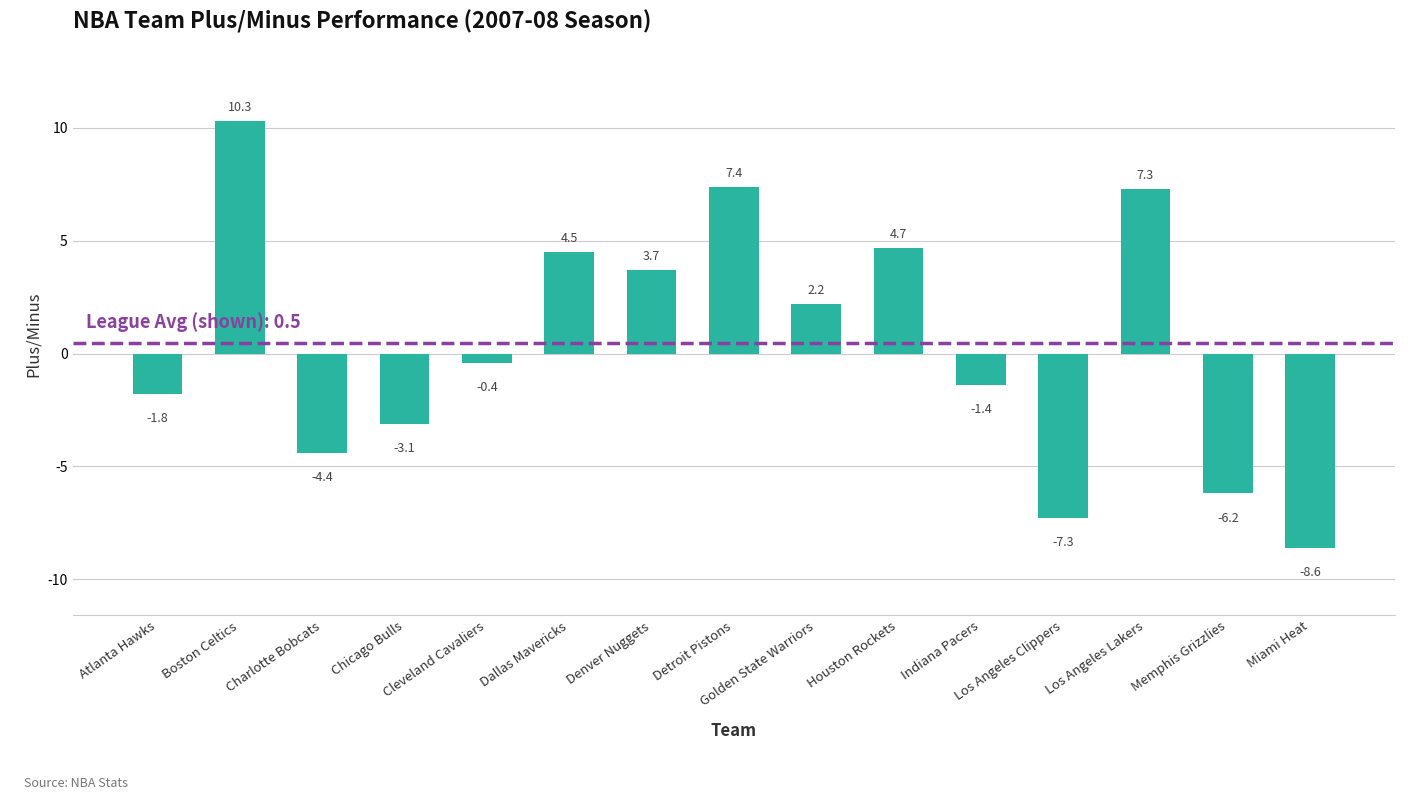

Reading left to right, extract all data points from this chart.

Atlanta Hawks=-1.8	Boston Celtics=10.3	Charlotte Bobcats=-4.4	Chicago Bulls=-3.1	Cleveland Cavaliers=-0.4	Dallas Mavericks=4.5	Denver Nuggets=3.7	Detroit Pistons=7.4	Golden State Warriors=2.2	Houston Rockets=4.7	Indiana Pacers=-1.4	Los Angeles Clippers=-7.3	Los Angeles Lakers=7.3	Memphis Grizzlies=-6.2	Miami Heat=-8.6